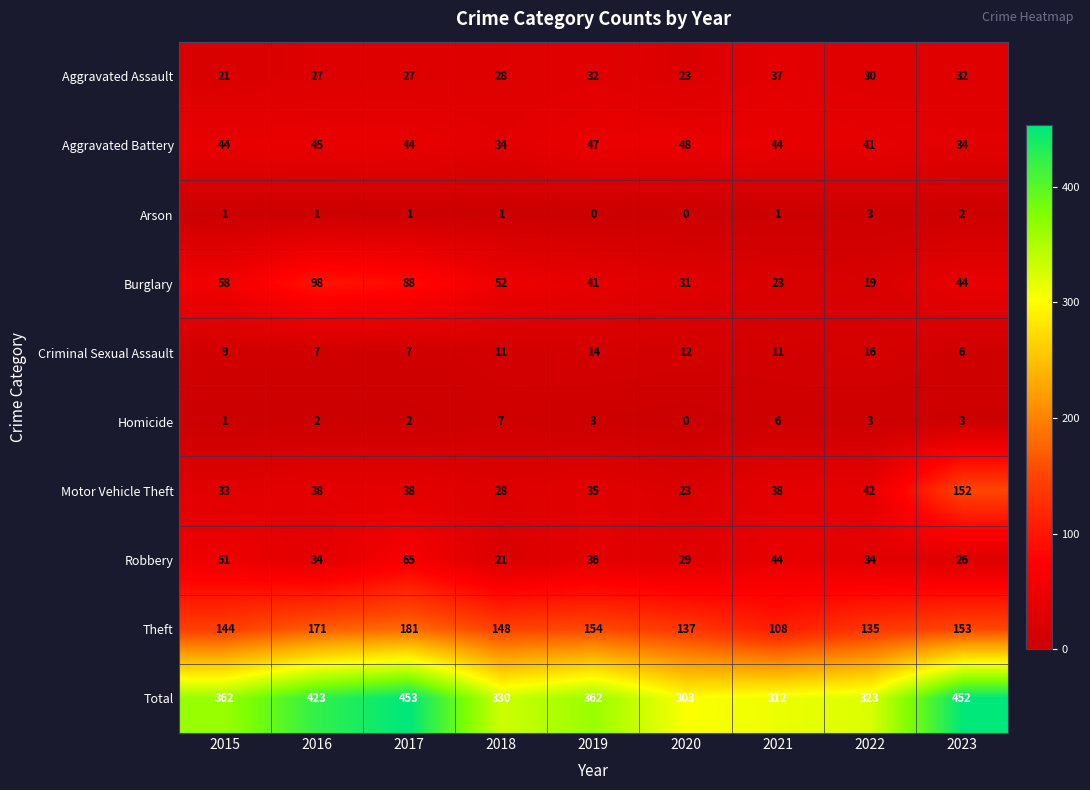

What is the difference between the Theft values at 2015 and 2018?

4